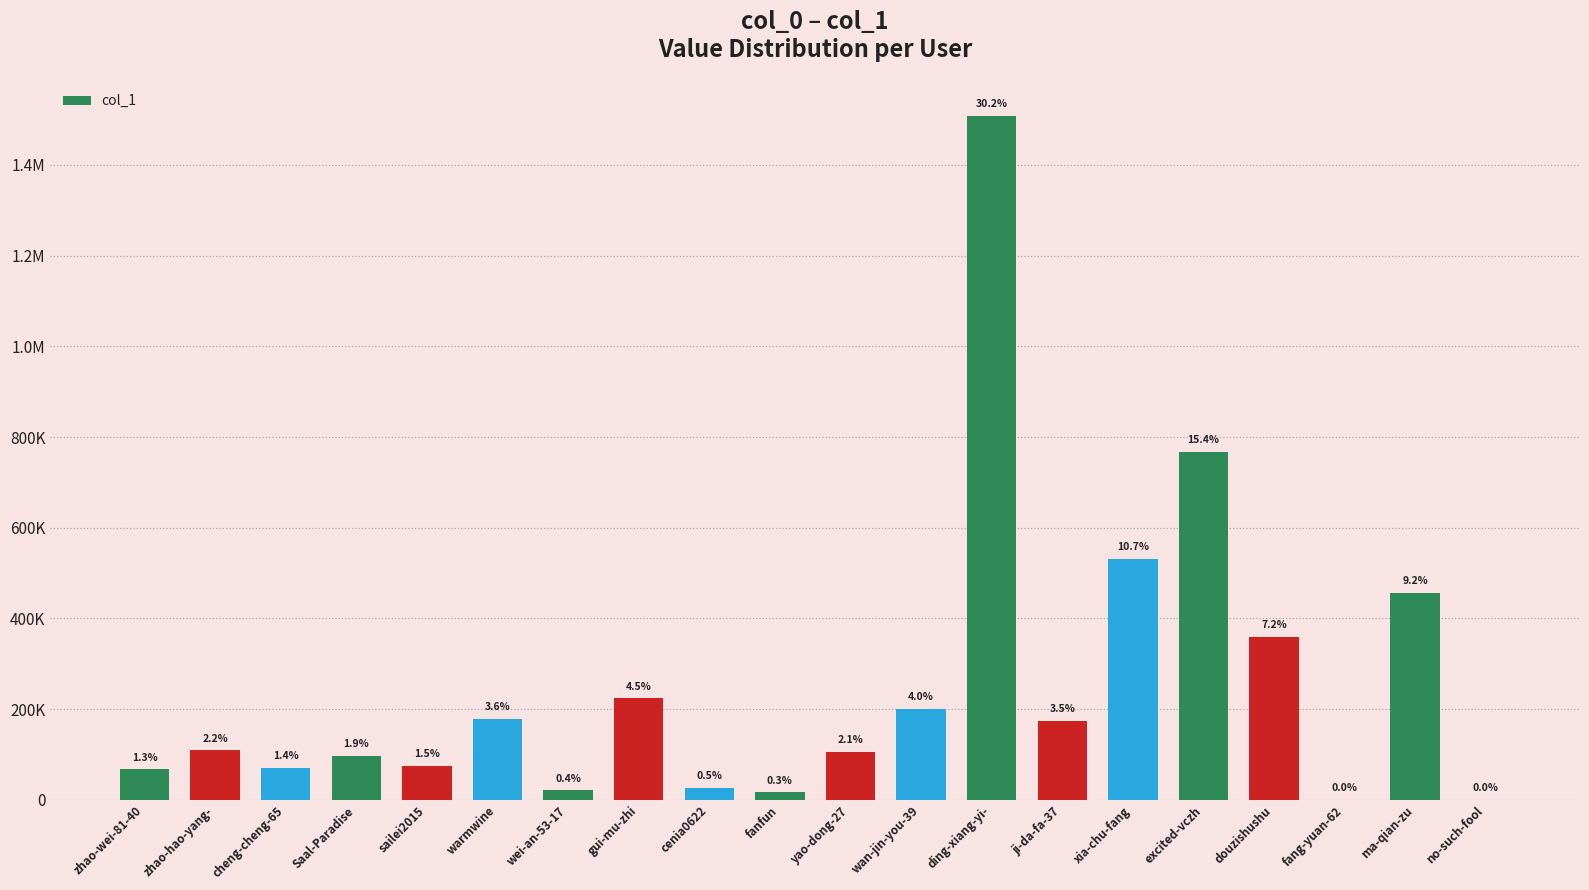

What is the label of the 16th bar from the right?

sailei2015